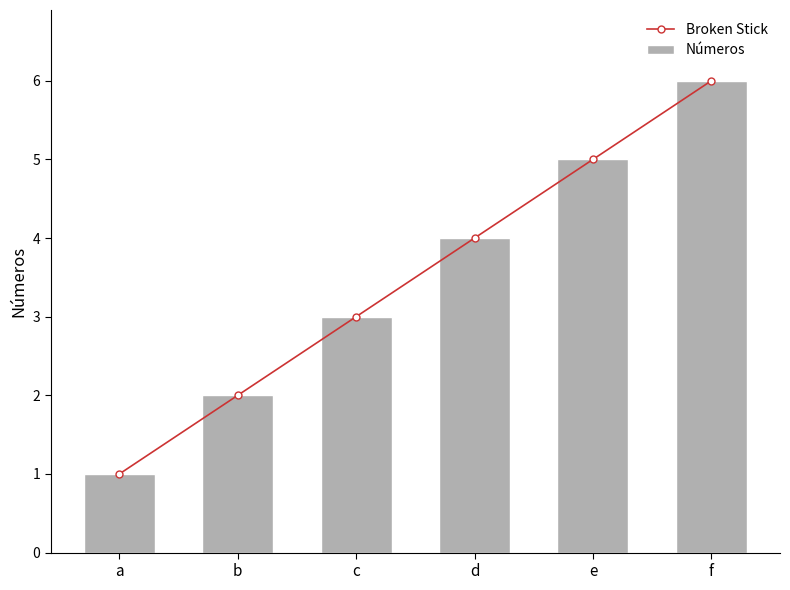

What are all the series names shown in the legend?

Broken Stick, Números